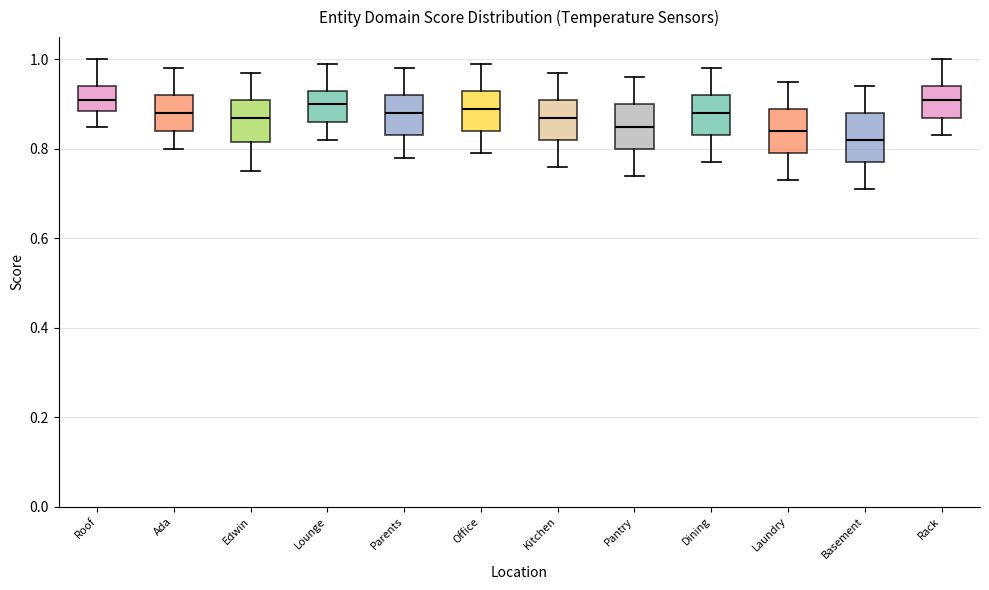

Reading left to right, read every box against the y-axis: the position of its median line, the range the box covers, and the ends of its whiskers. The values are not printed on the chart, so give them approximately, as read against the axis.

Roof: median 0.92, box 0.88 to 0.94, whiskers 0.86 to 1.00
Ada: median 0.88, box 0.84 to 0.92, whiskers 0.80 to 0.98
Edwin: median 0.88, box 0.82 to 0.92, whiskers 0.76 to 0.98
Lounge: median 0.90, box 0.86 to 0.94, whiskers 0.82 to 1.00
Parents: median 0.88, box 0.84 to 0.92, whiskers 0.78 to 0.98
Office: median 0.90, box 0.84 to 0.94, whiskers 0.80 to 1.00
Kitchen: median 0.88, box 0.82 to 0.92, whiskers 0.76 to 0.98
Pantry: median 0.86, box 0.80 to 0.90, whiskers 0.74 to 0.96
Dining: median 0.88, box 0.84 to 0.92, whiskers 0.78 to 0.98
Laundry: median 0.84, box 0.80 to 0.90, whiskers 0.74 to 0.96
Basement: median 0.82, box 0.78 to 0.88, whiskers 0.72 to 0.94
Rack: median 0.92, box 0.88 to 0.94, whiskers 0.84 to 1.00